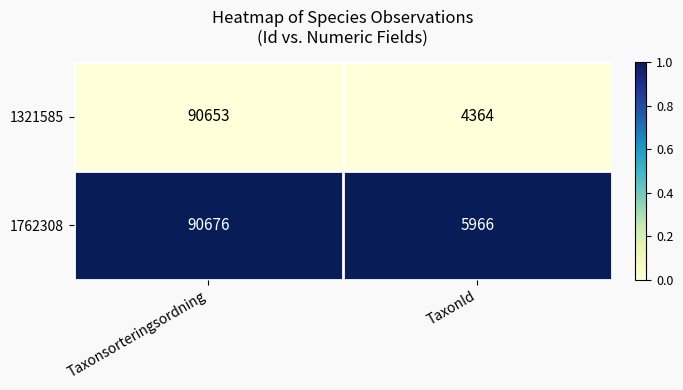

What is the greatest value displayed?

90676